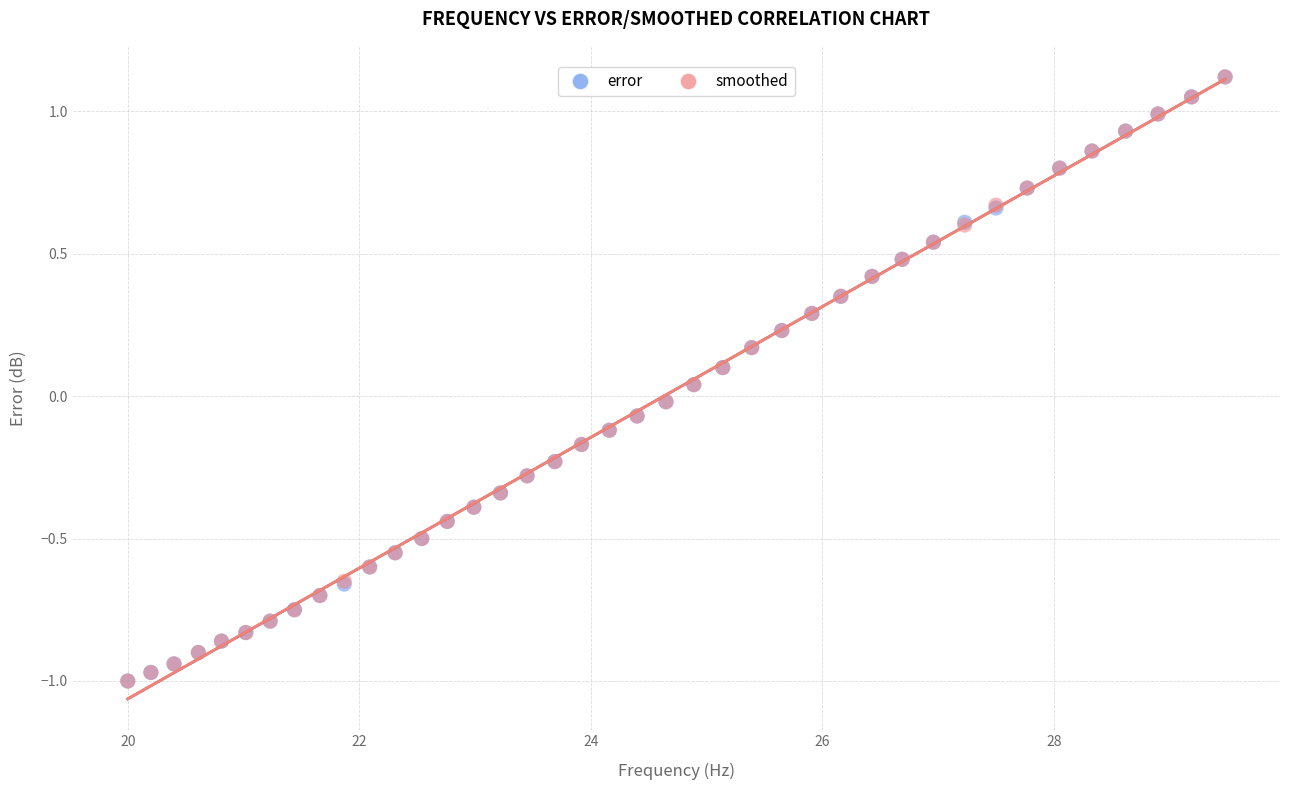

What are all the series names shown in the legend?

error, smoothed